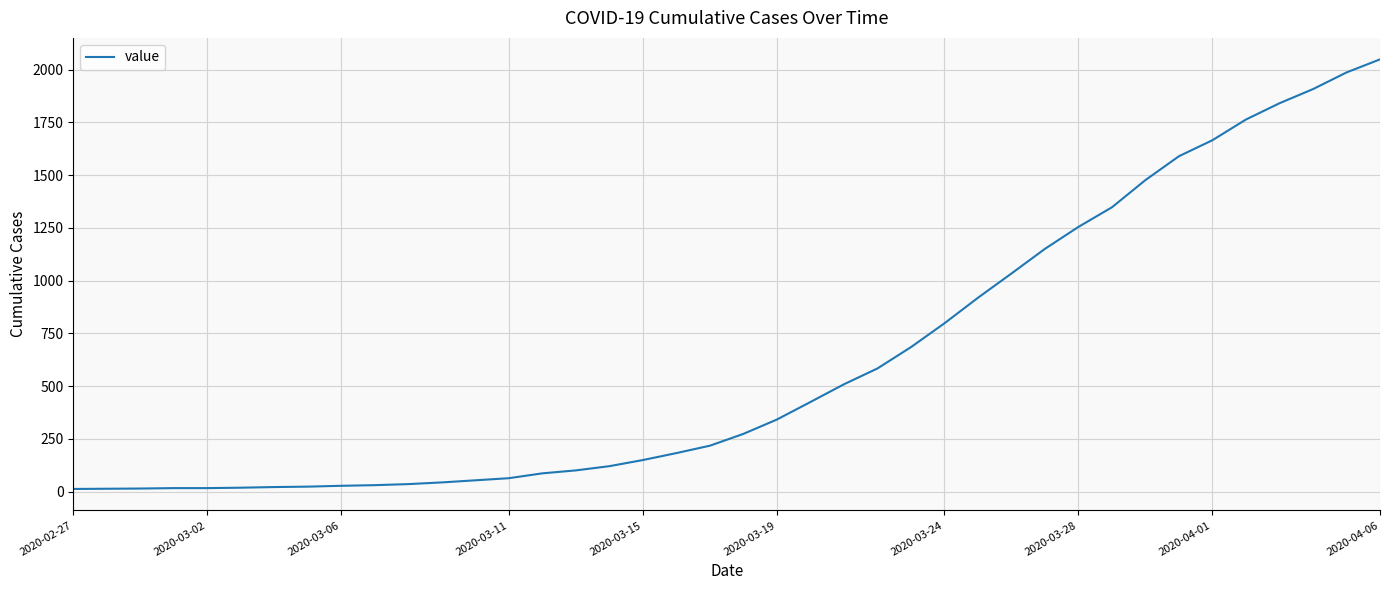

What is the maximum value shown in the chart?

2049